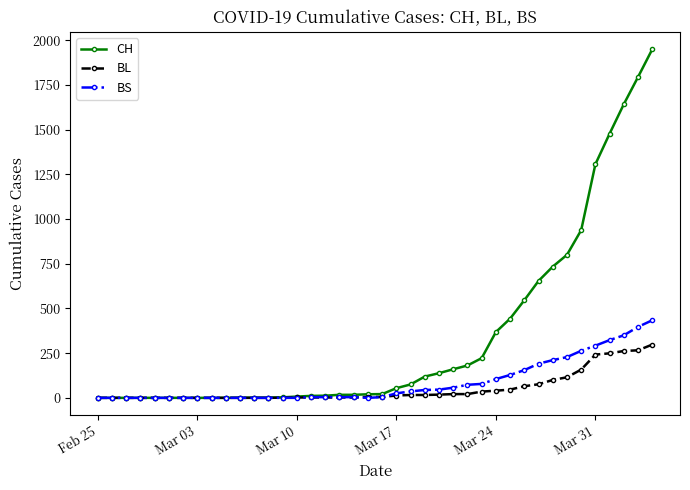

Count the number of categories in the chart.

40